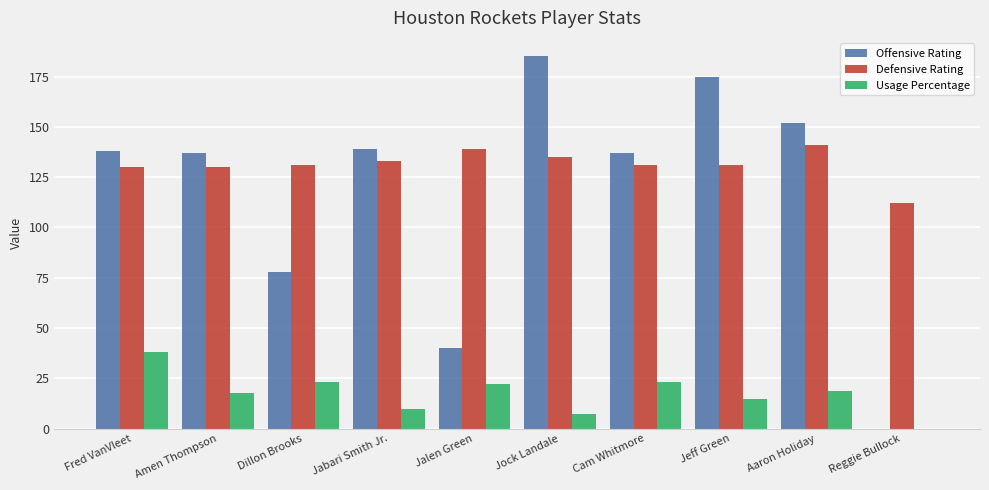

What is the difference between the Usage Percentage values at Aaron Holiday and Jock Landale?

11.0